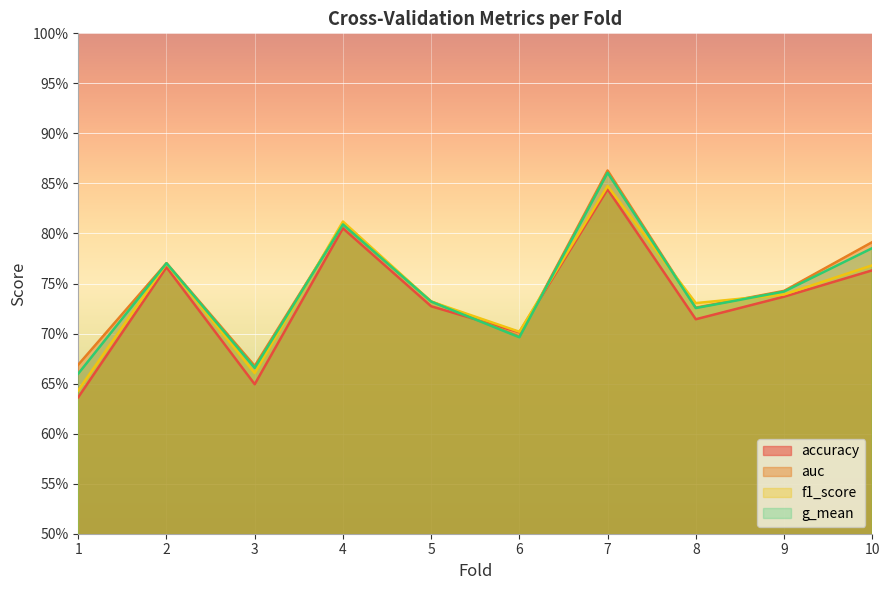

List the series in order of their overall mean, lowest first.

accuracy, f1_score, g_mean, auc